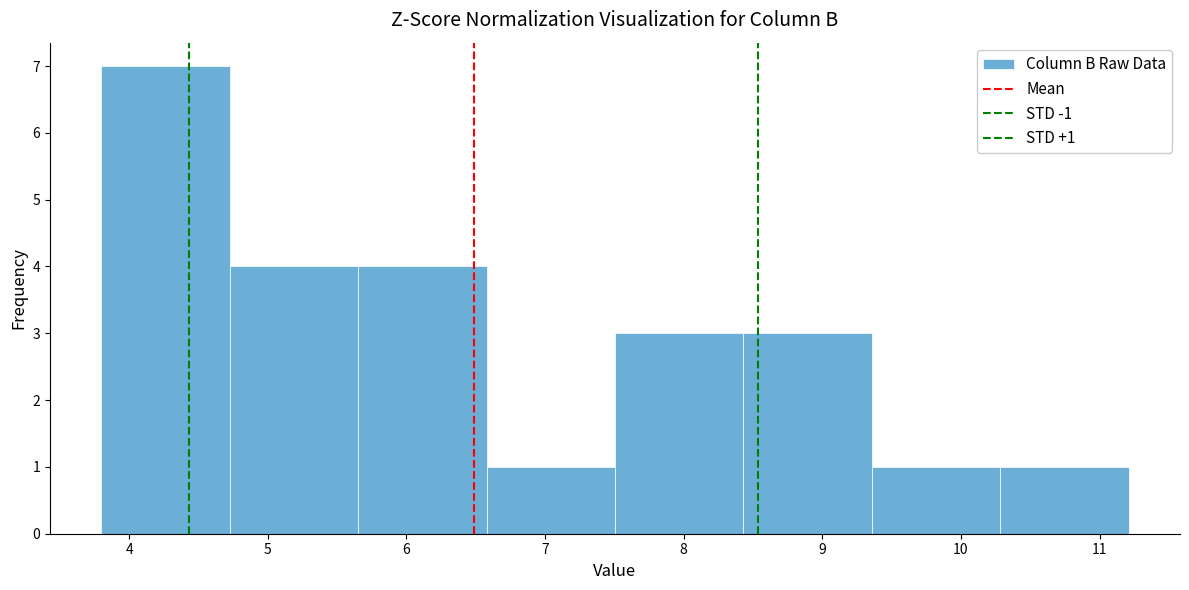

Which range on the x-axis has the tallest bar?

3.8 to 4.7